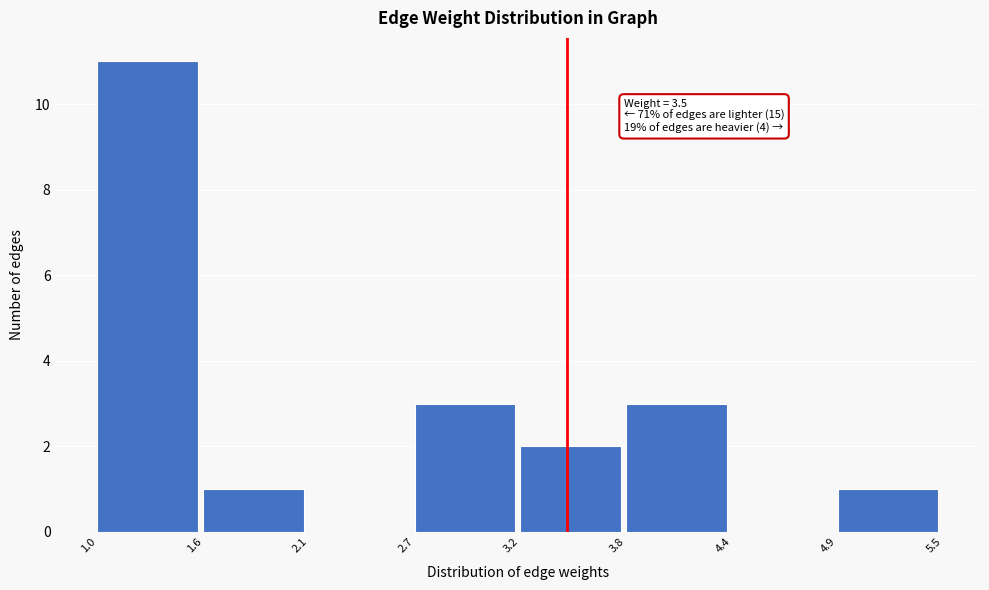

Reading left to right, transcribe all the data shown in this chart.

1.0=11	1.6=1	2.1=0	2.7=3	3.2=2	3.8=3	4.4=0	4.9=1